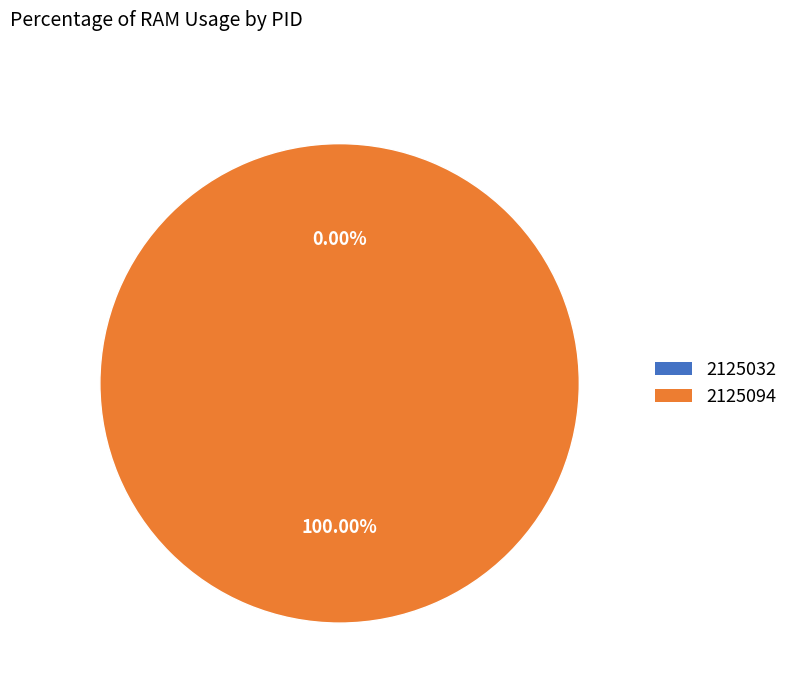

Do 2125032 and 2125094 together represent more than half of the pie?

Yes